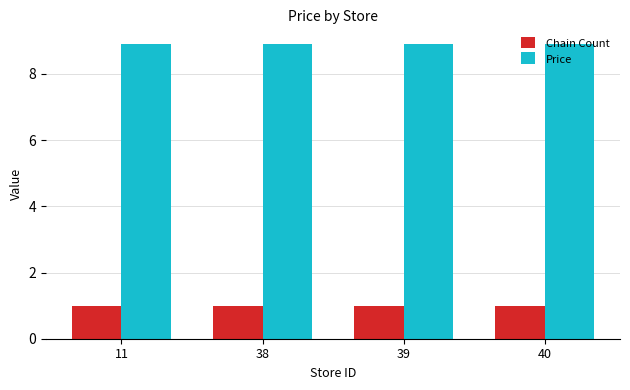

What are all the series names shown in the legend?

Chain Count, Price